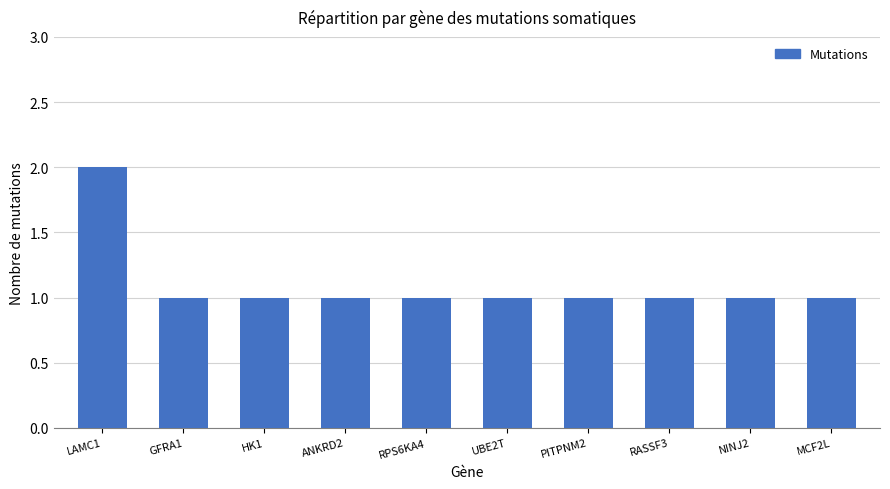

Reading left to right, what are all the values shown in this chart?

2	1	1	1	1	1	1	1	1	1